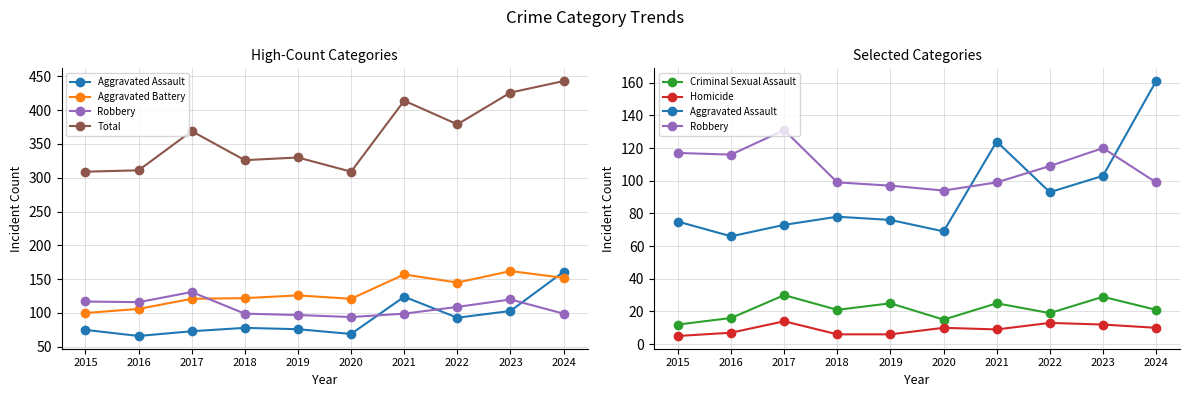

Where is the first local minimum for Aggravated Assault?

2016